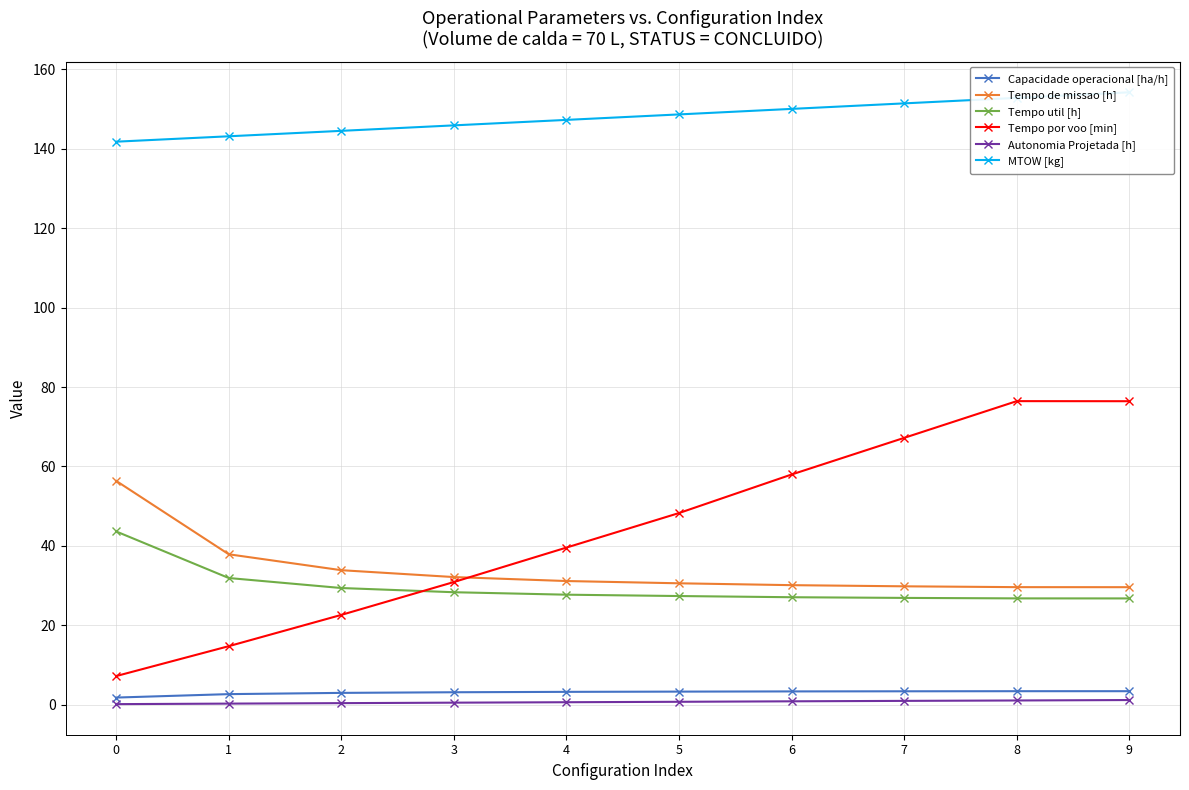

True or false: Tempo util [h] and Autonomia Projetada [h] cross at least once.

False